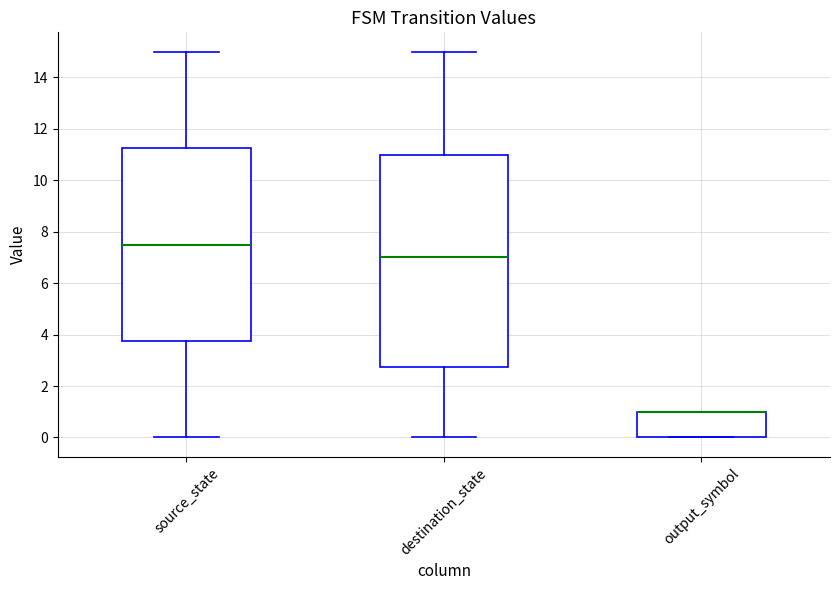

Where is the upper edge of the box for destination_state on the y-axis? The values are not printed on the chart, so give them approximately, as read against the axis.

11.0